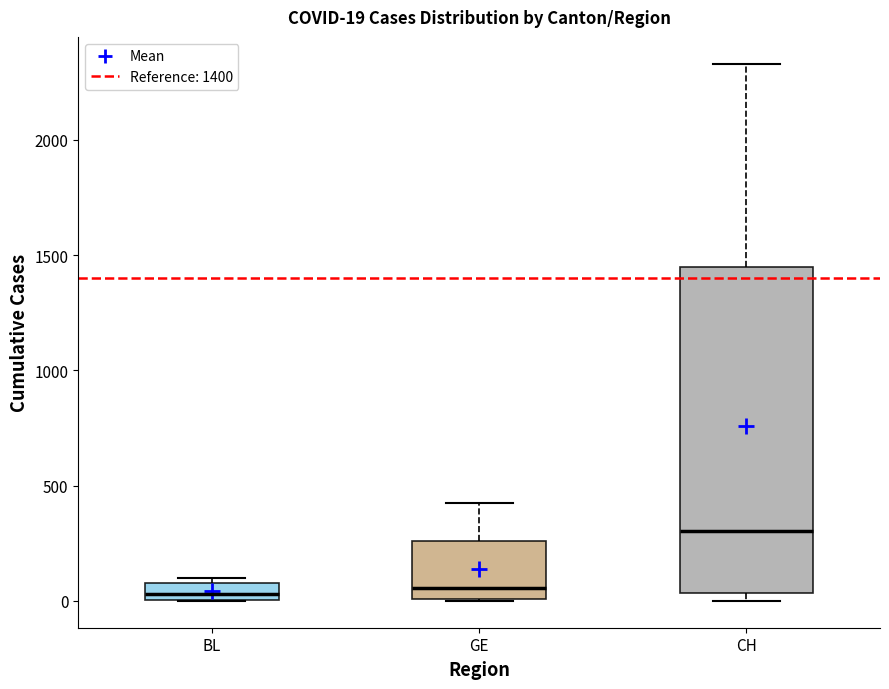

Which box has the highest median line?

CH